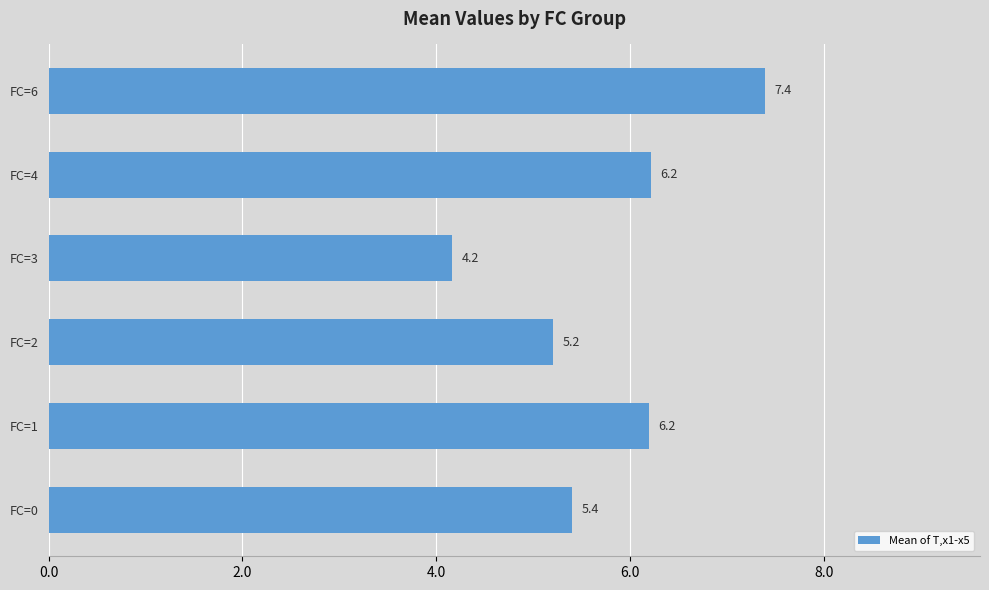

How many values are below 6?

3